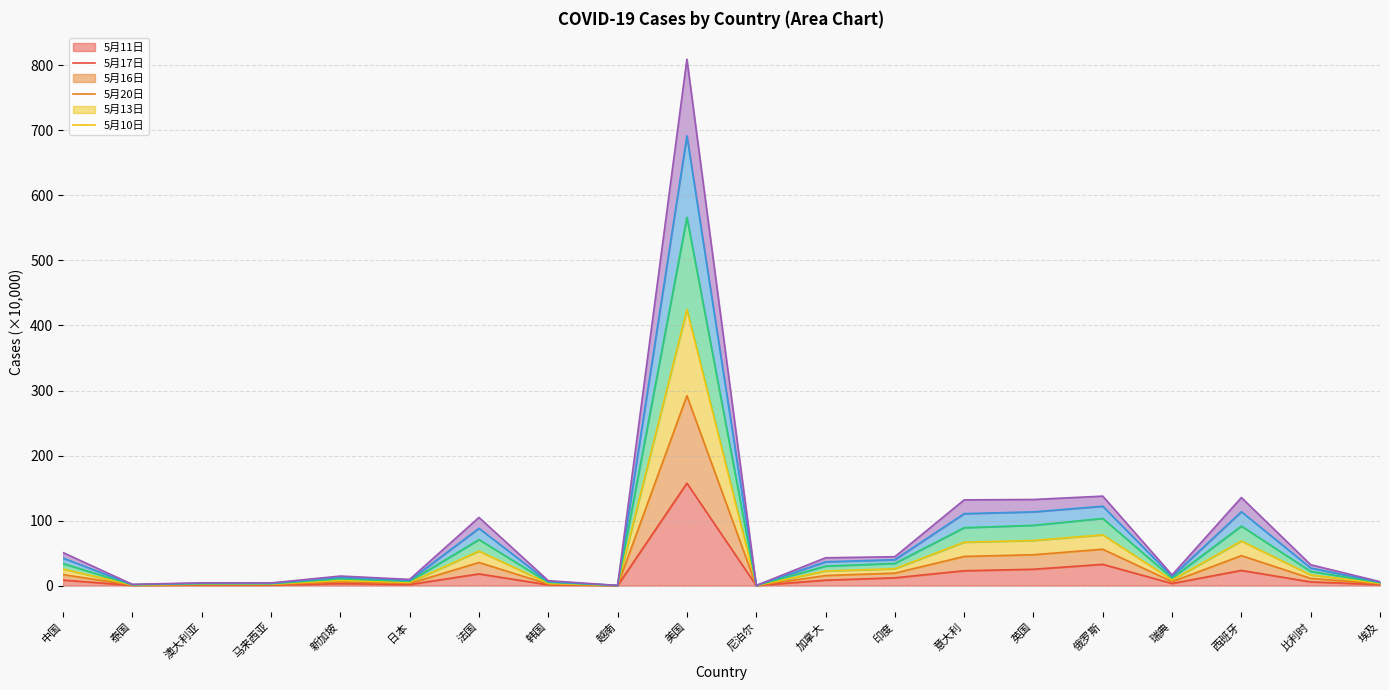

What is the label of the 4th point from the right?

瑞典